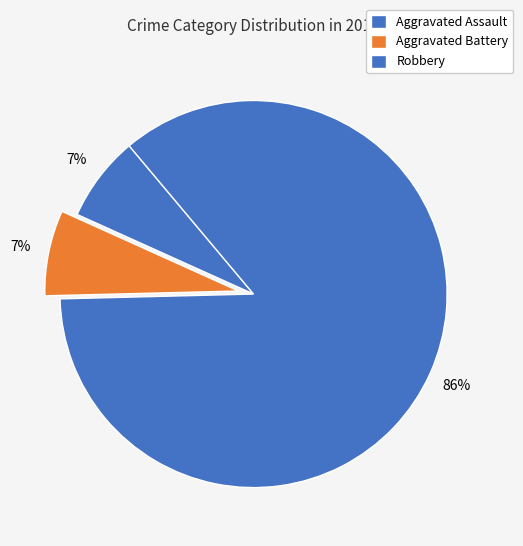

What percentage is the Aggravated Assault slice, to the nearest percent?

7%